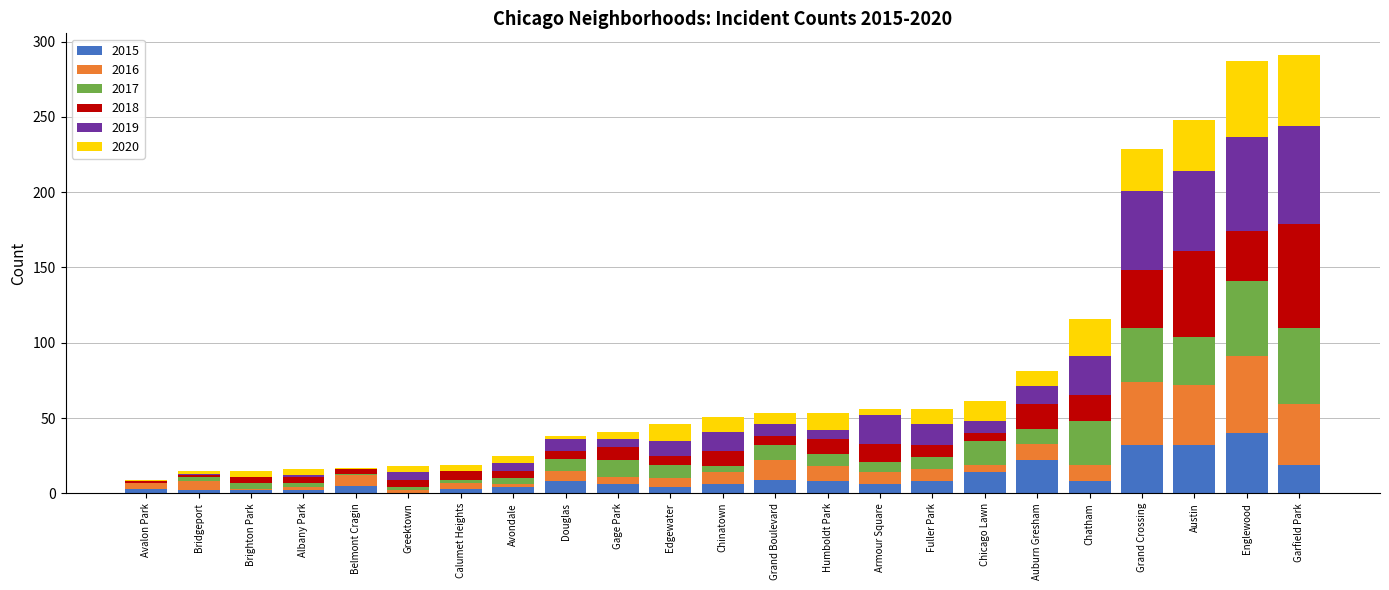

What is the sum of all 2015 values?

243